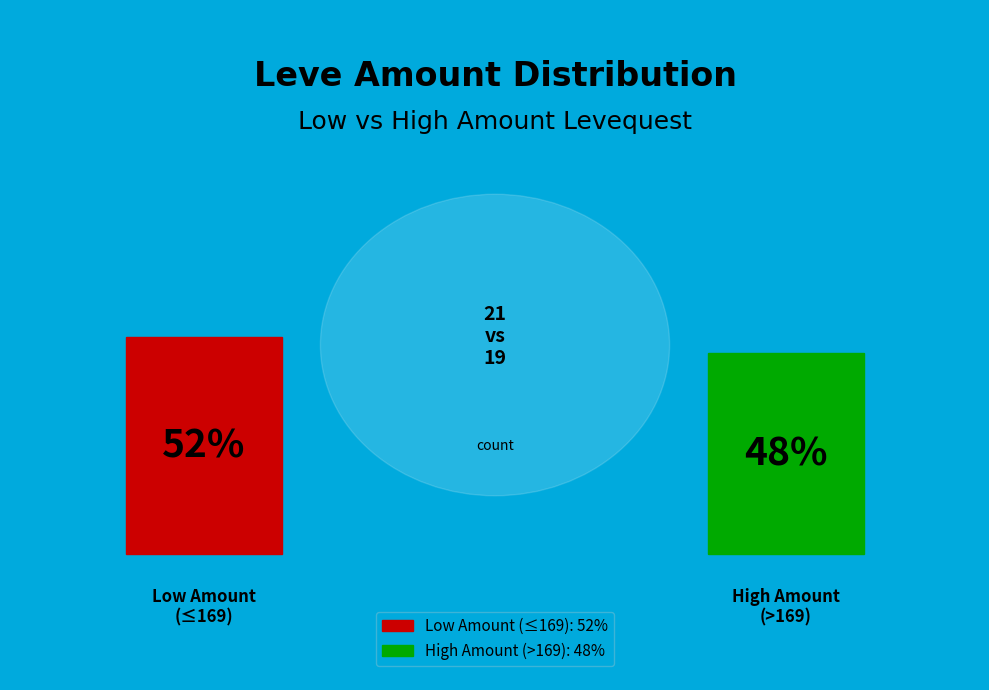

The 5 slice represents 1% of the pie. True or false?

False